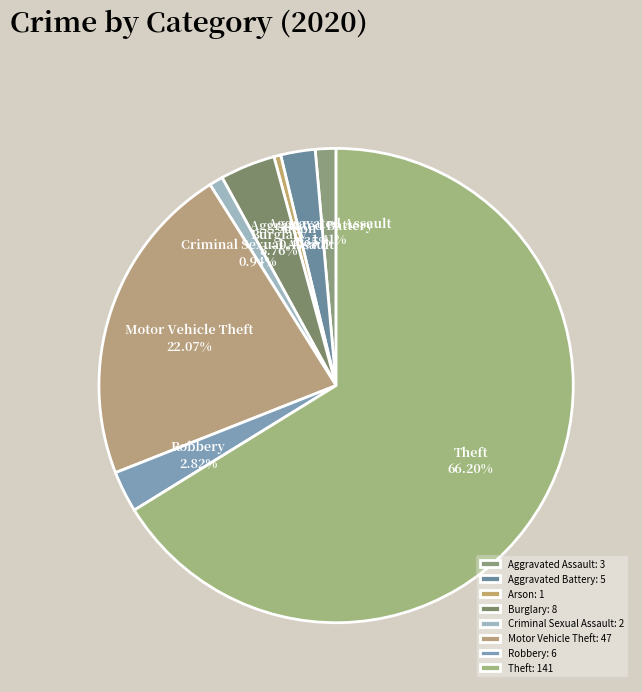

Approximately how many times larger is the value at Aggravated Assault compared to Burglary?

0.4